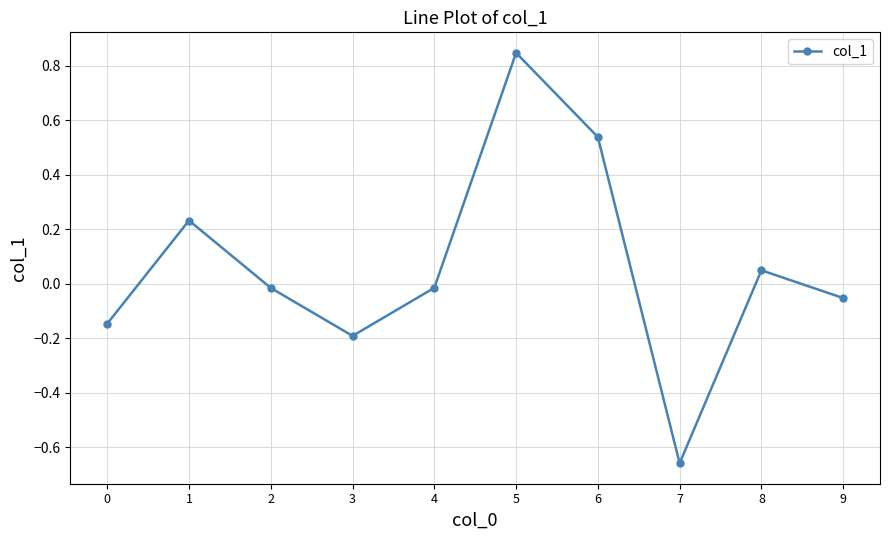

What is the change in value from 2 to 3?

-0.2